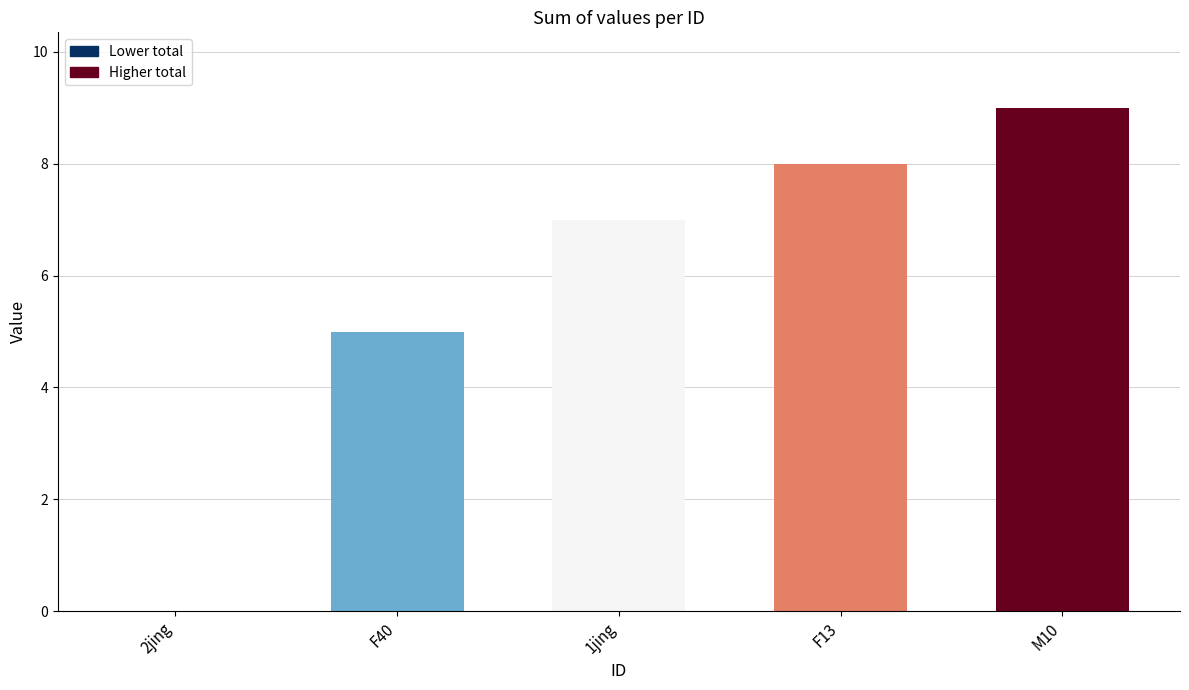

What is the approximate value at M10?

9